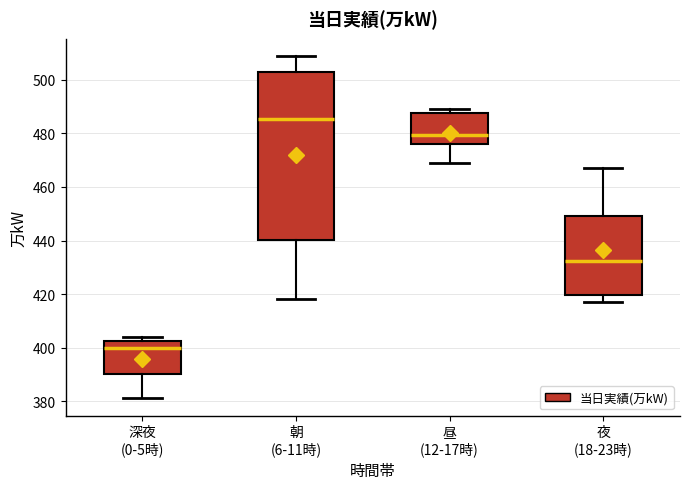

Reading left to right, read every box against the y-axis: the position of its median line, the range the box covers, and the ends of its whiskers. The values are not printed on the chart, so give them approximately, as read against the axis.

深夜 (0-5時): median 400, box 390 to 402, whiskers 382 to 404
朝 (6-11時): median 486, box 440 to 504, whiskers 418 to 510
昼 (12-17時): median 480, box 476 to 488, whiskers 470 to 490
夜 (18-23時): median 432, box 420 to 450, whiskers 418 to 468